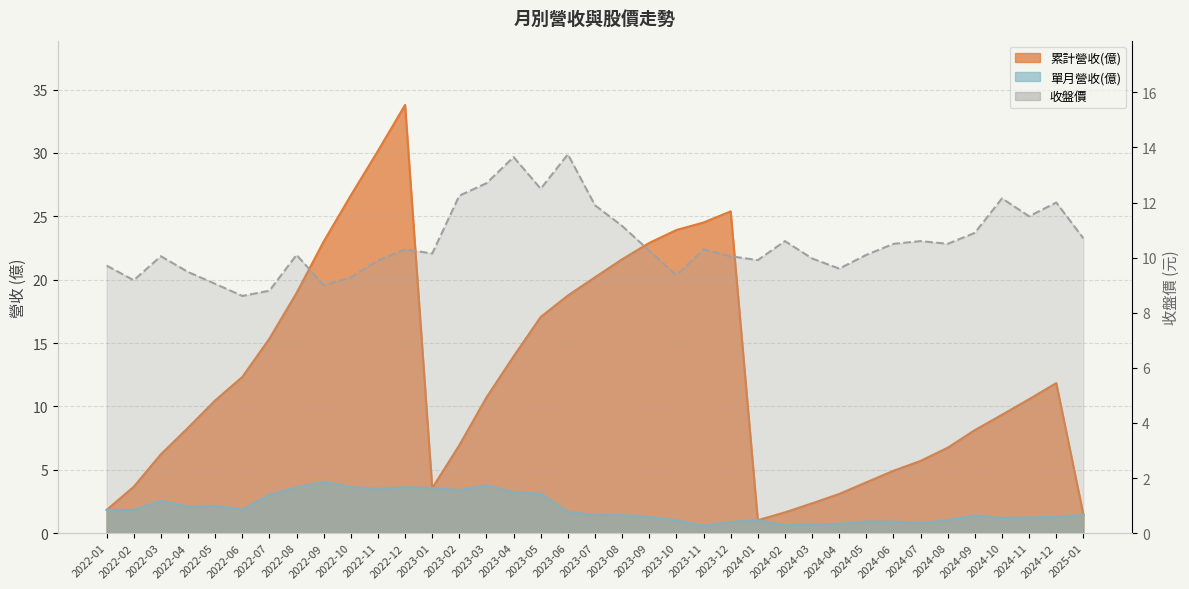

How many data points does each series have?

37